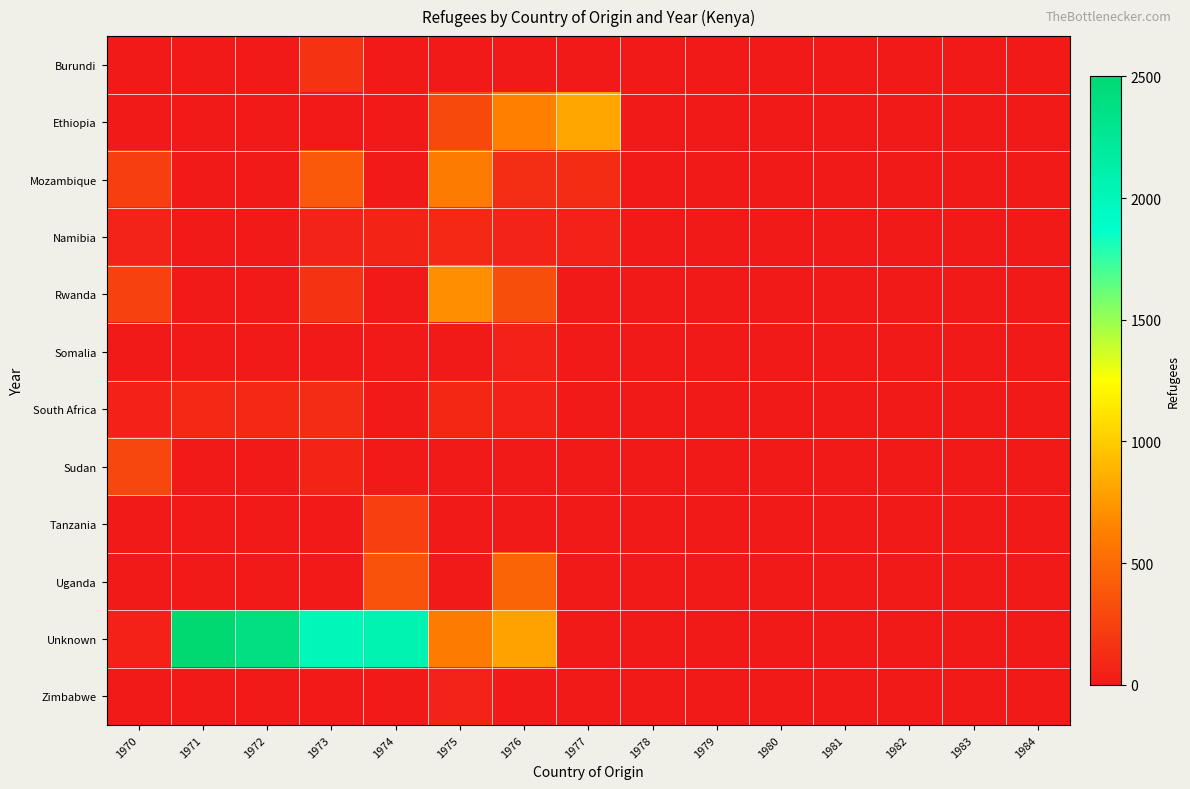

List the series in order of their peak value, highest first.

Unknown, Ethiopia, Rwanda, Mozambique, Uganda, Sudan, Tanzania, Burundi, South Africa, Namibia, Zimbabwe, Somalia